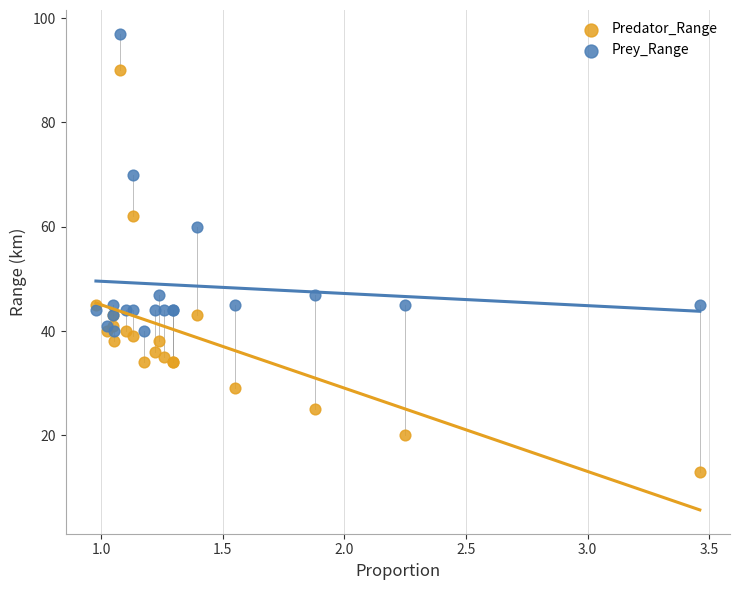

Which series has the largest Y range (max minus min)?

Predator_Range